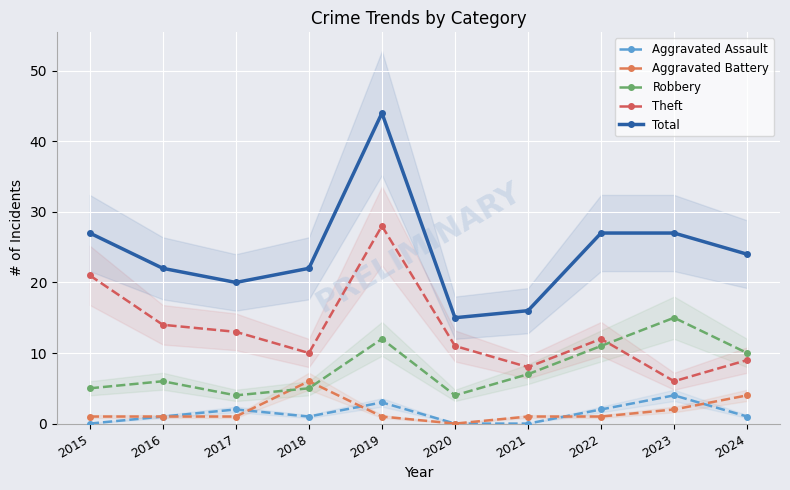

Which series changed the most between 2017 and 2018?

Aggravated Battery